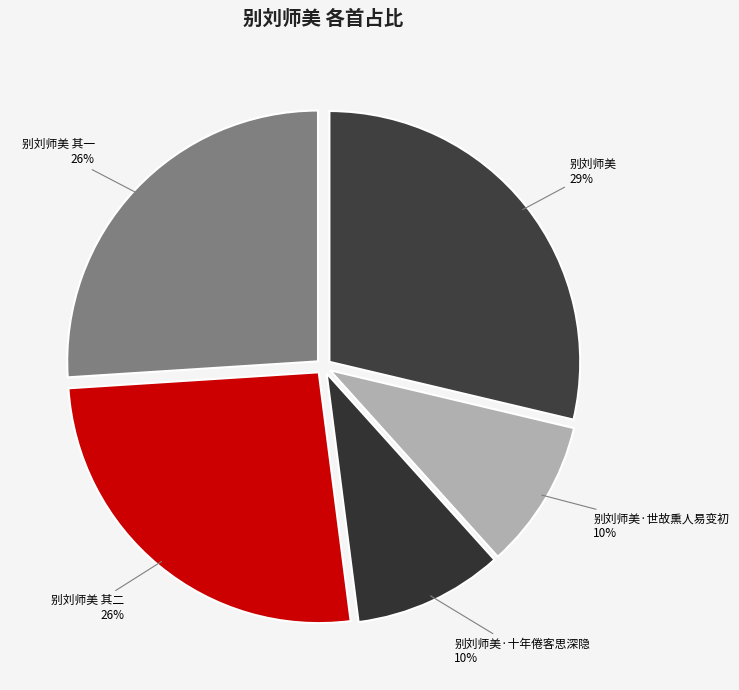

Count the number of slices in the pie.

5